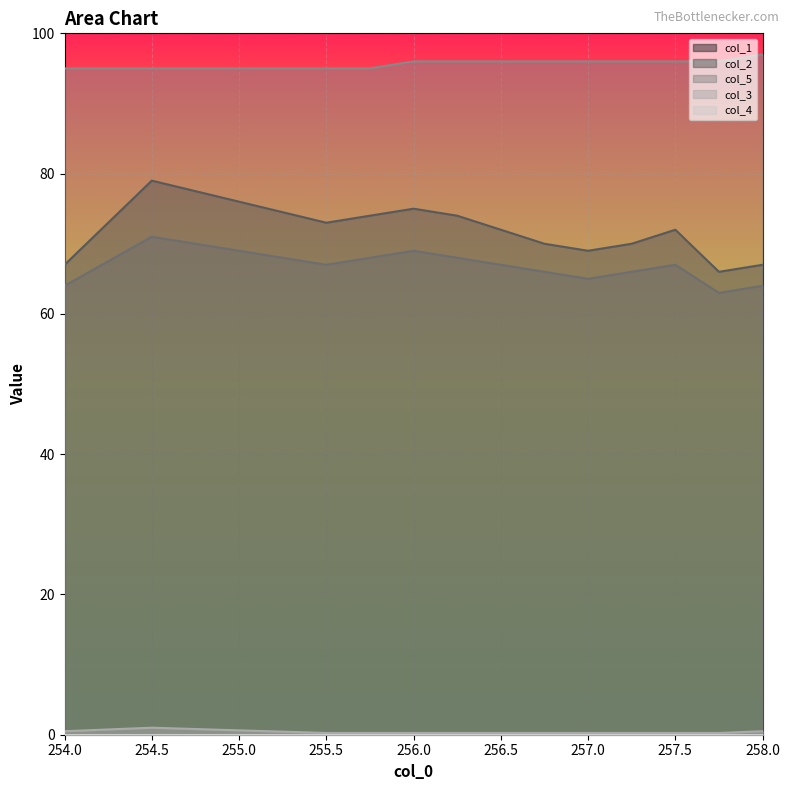

Which series has the widest spread of values?

col_1